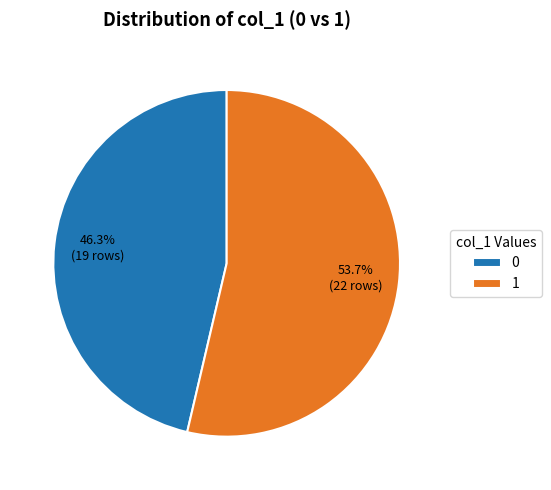

To the nearest percent, what is the difference between the largest and smallest slice percentages?

7%